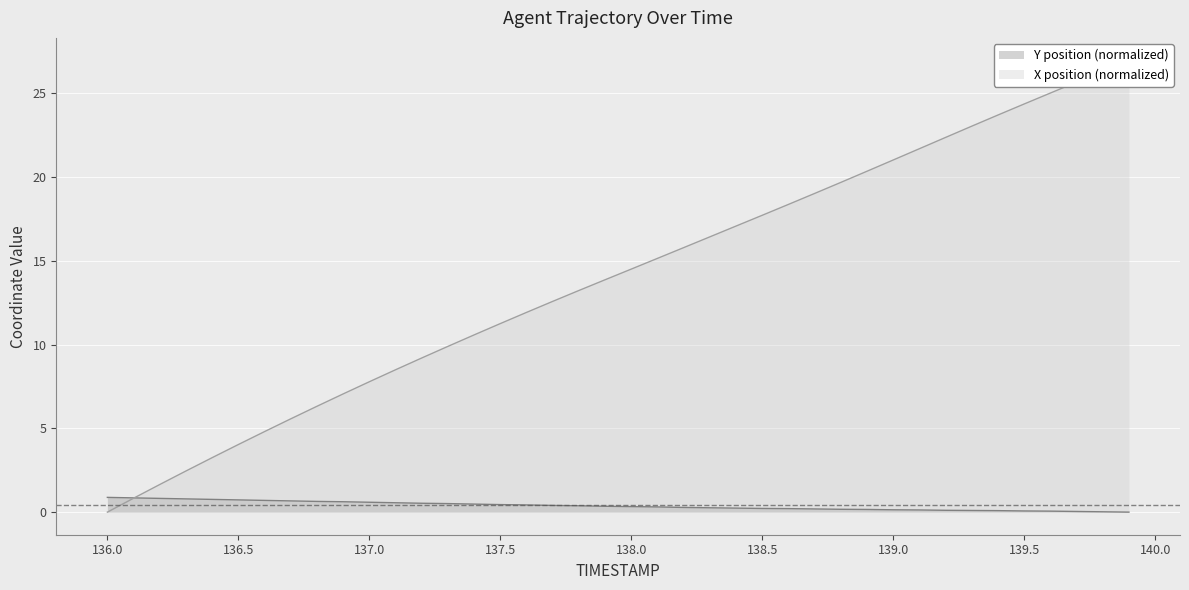

What is the difference between the second highest and minimum values in the Y series?

0.8